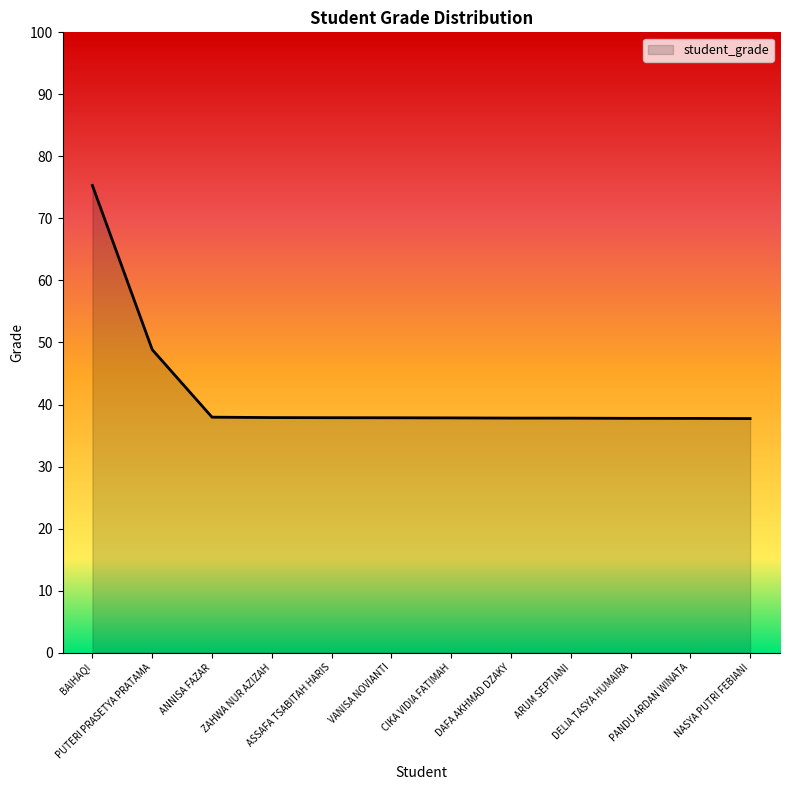

At which label is the value closest to 56?

PUTERI PRASETYA PRATAMA